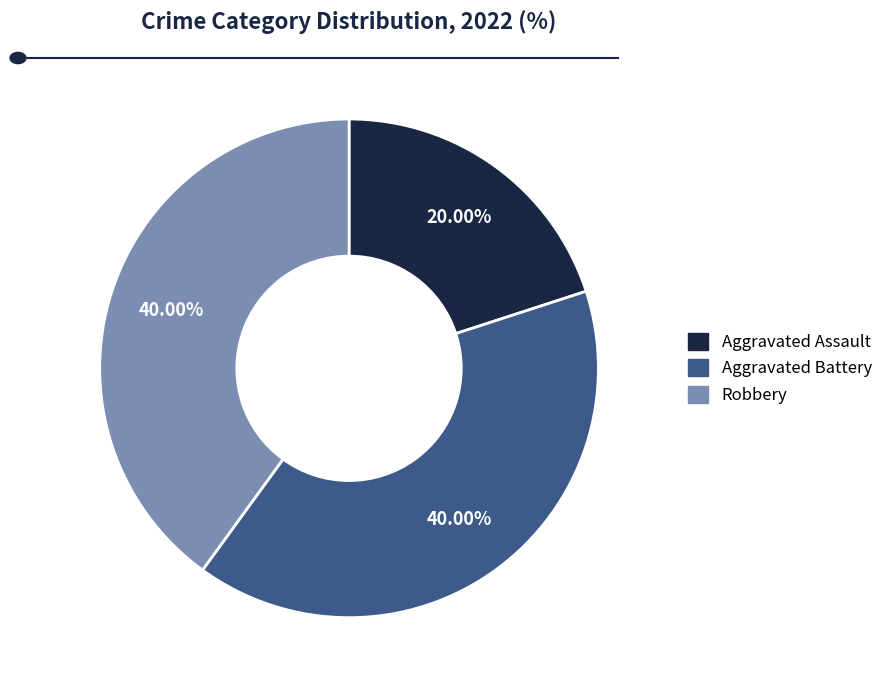

Does any single category account for the majority?

No